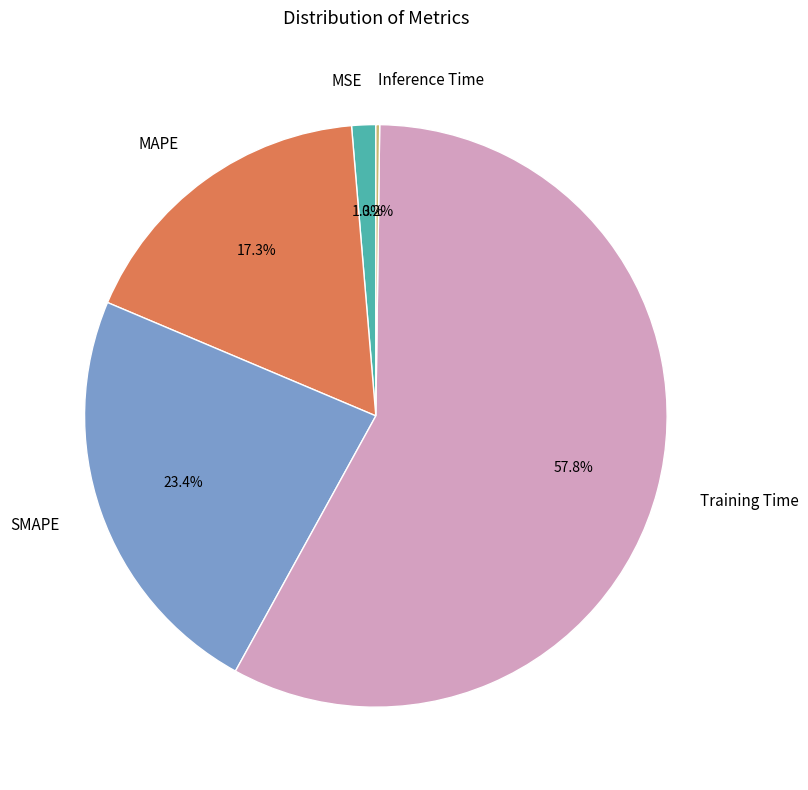

Which category has the biggest portion of the pie?

Training Time